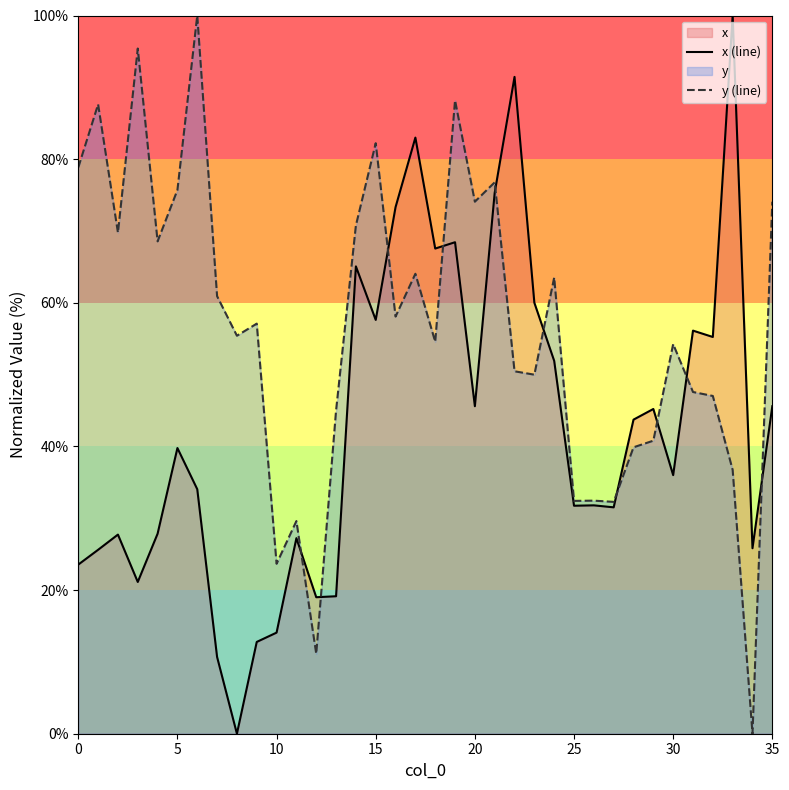

The value of y (line) at 30 is 54.2. True or false?

True